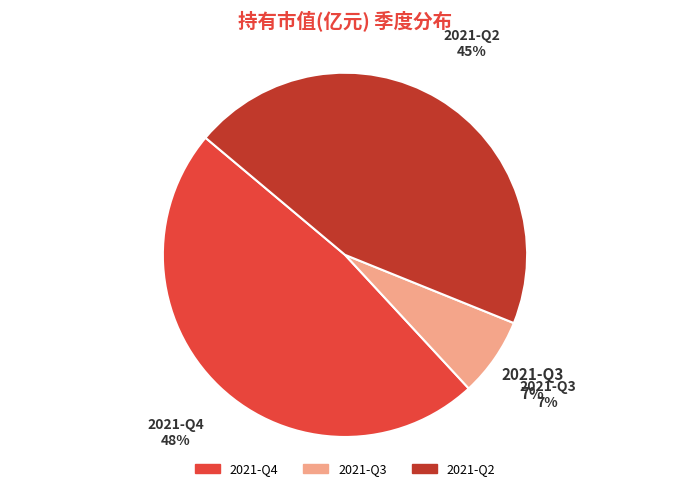

To the nearest percent, what portion does 2021-Q3 represent?

7%